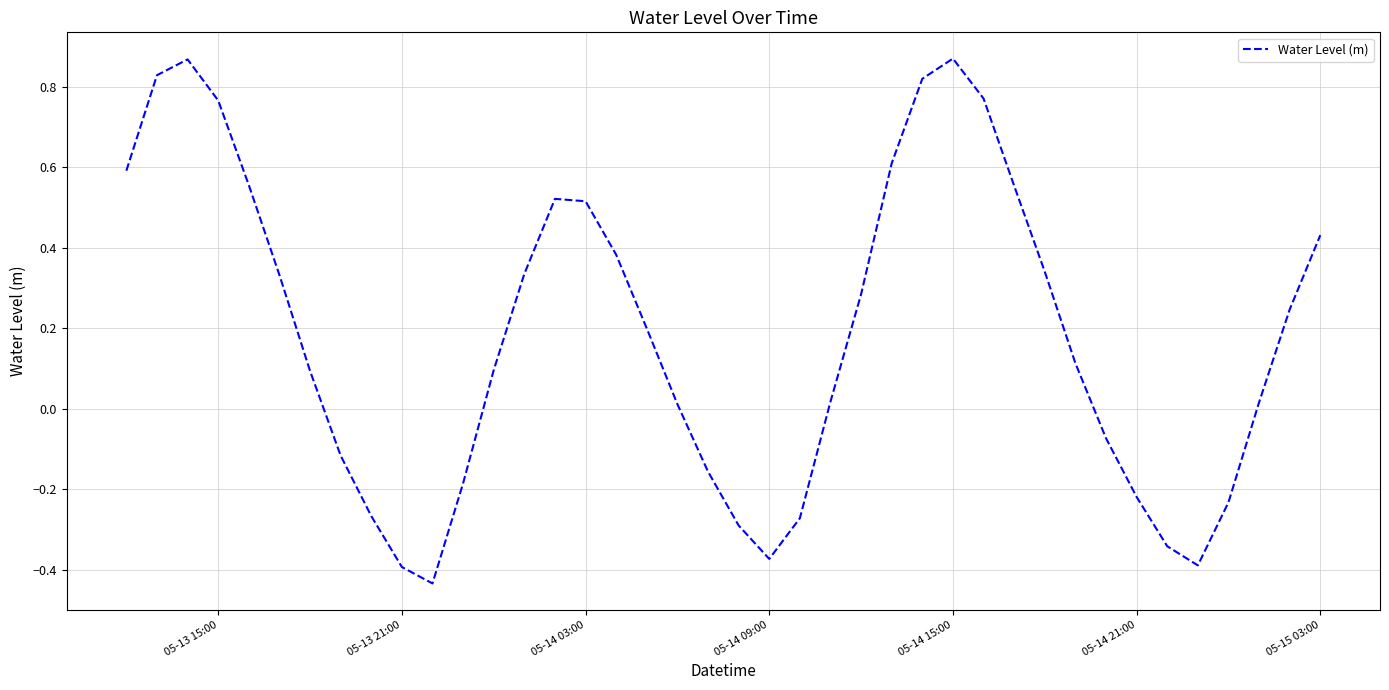

What is the difference between the maximum and minimum values?

1.3